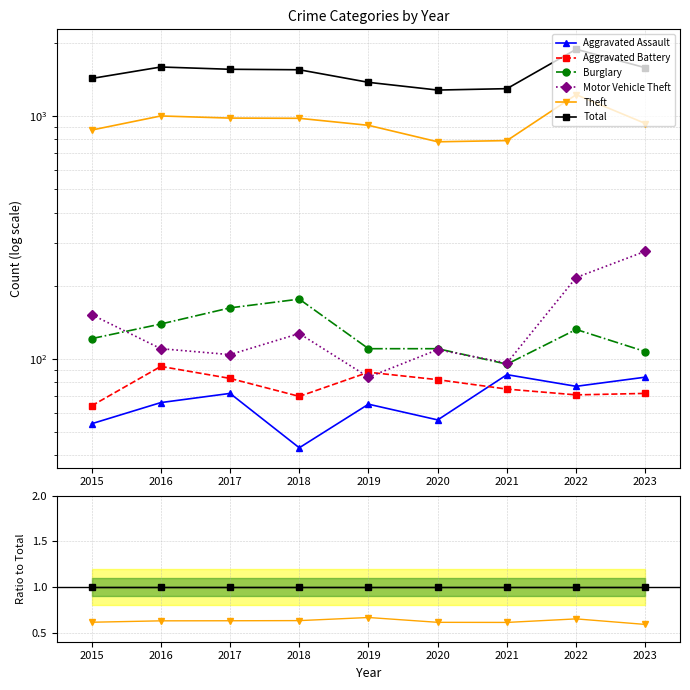

Which has a higher value, 2023 or 2019?

2023